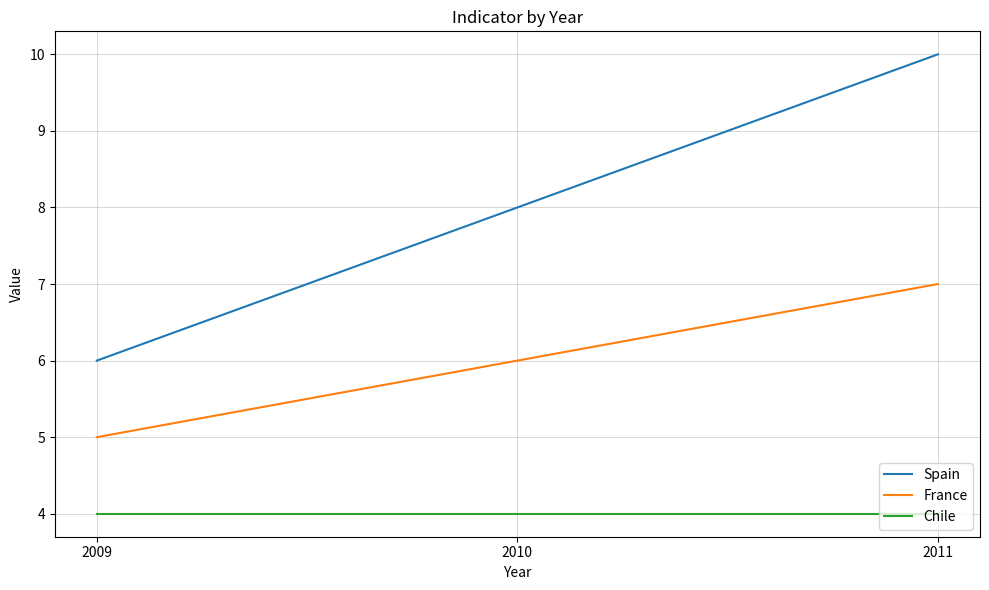

Which series has the largest range (max minus min)?

Spain